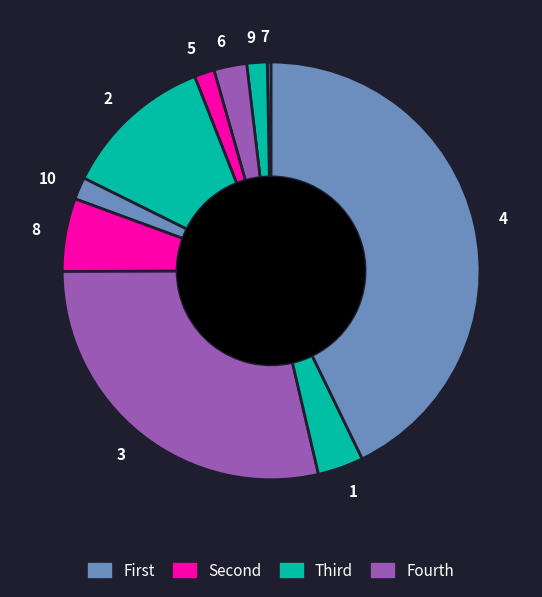

Between 7 and 4, which is larger?

4